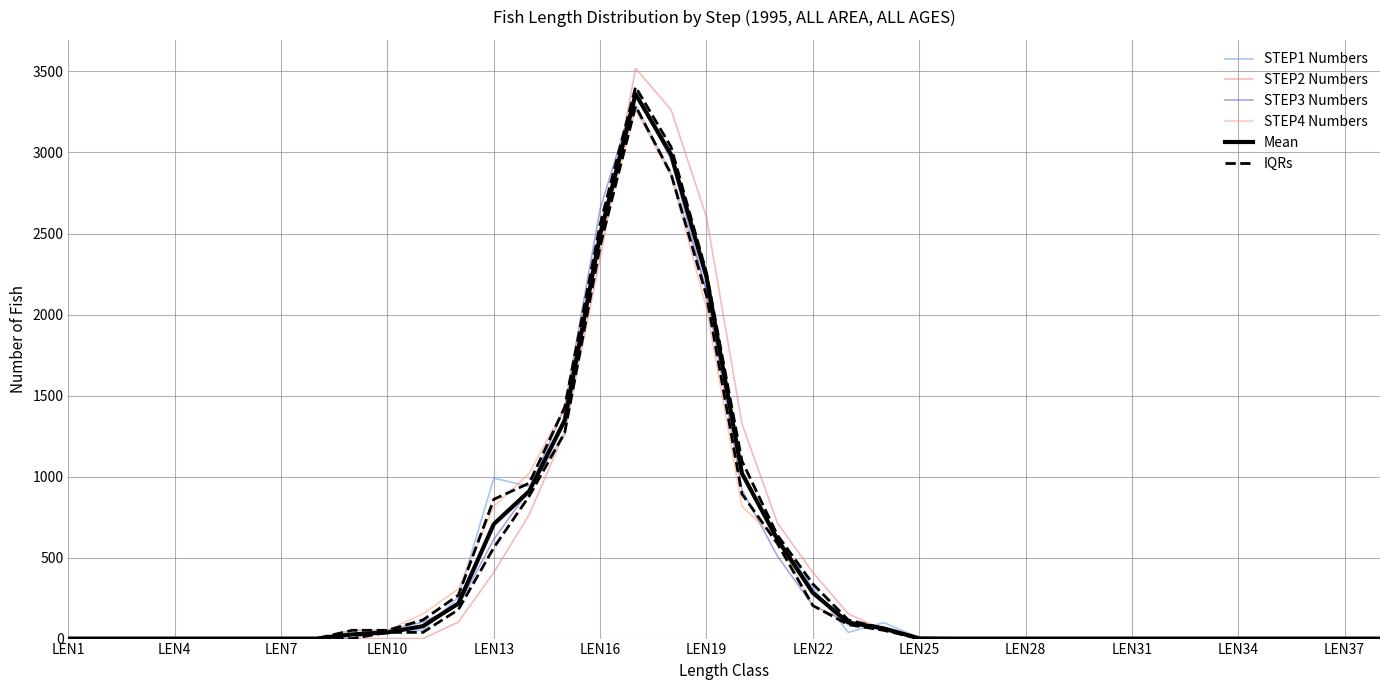

Which series changed the most between LEN31 and LEN34?

STEP1 Numbers